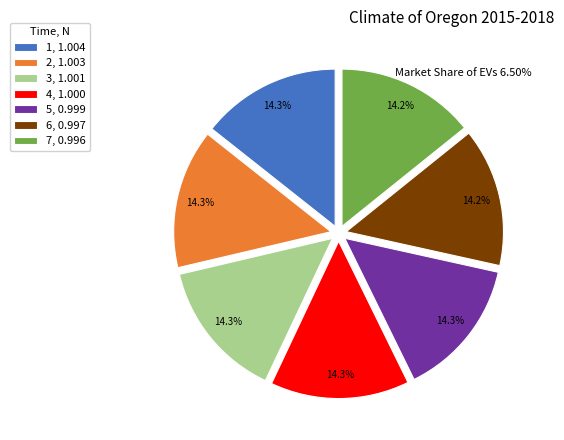

How many slices are in this pie chart?

7